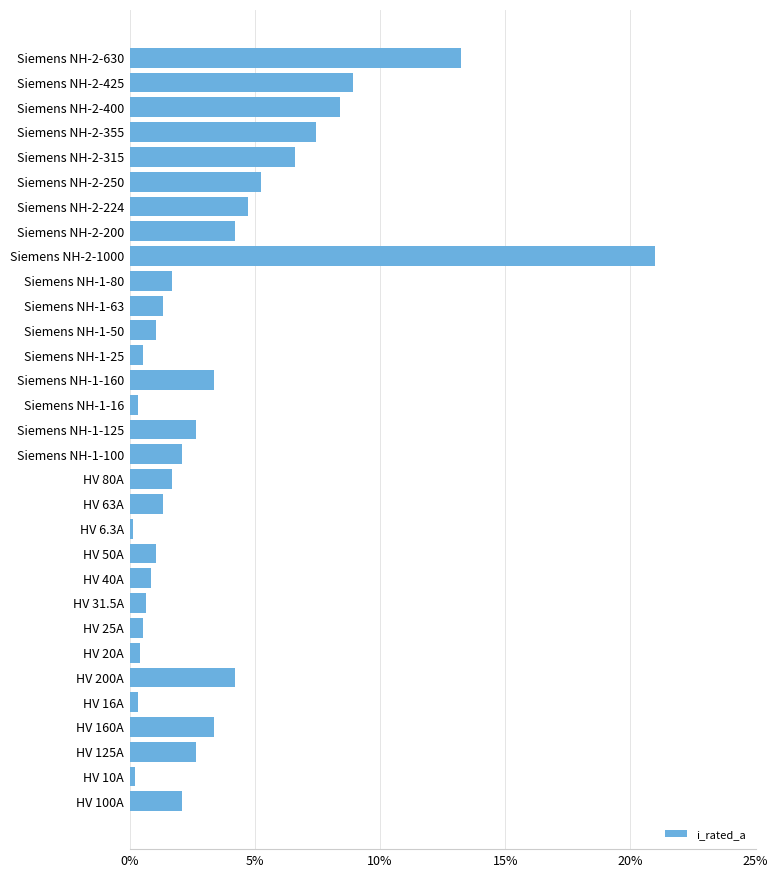

At which label is the value closest to 10?

Siemens NH-2-425